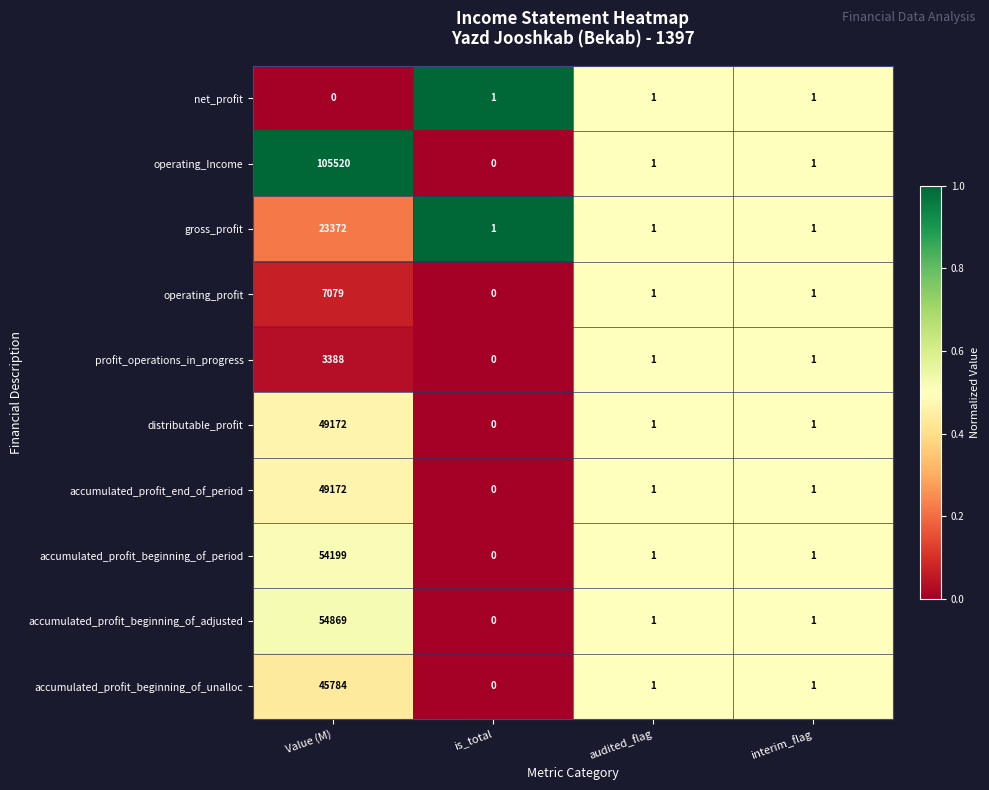

At which label does accumulated_profit_end_of_period first exceed 1?

Value (M)